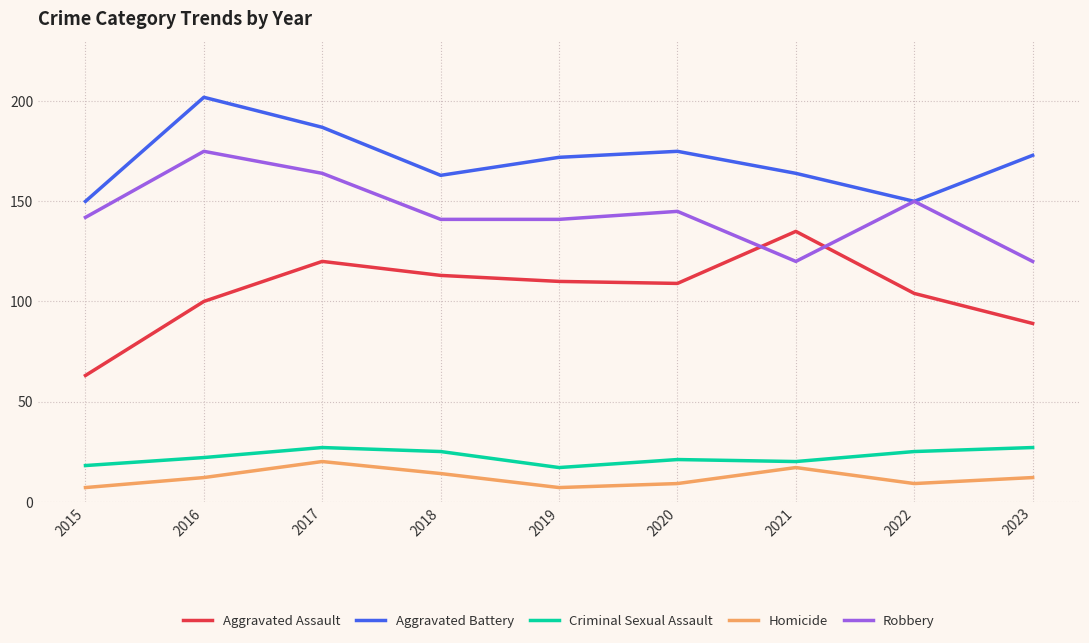

What are all the series names shown in the legend?

Aggravated Assault, Aggravated Battery, Criminal Sexual Assault, Homicide, Robbery